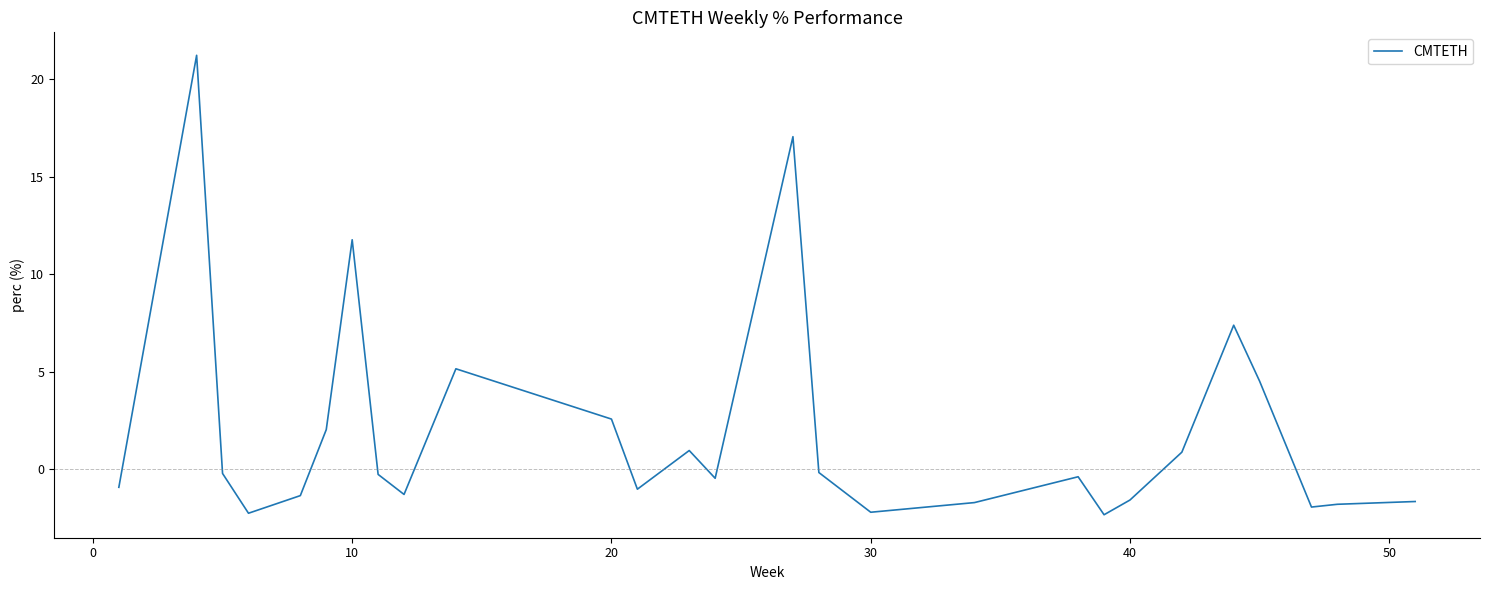

What is the greatest value displayed?

21.2